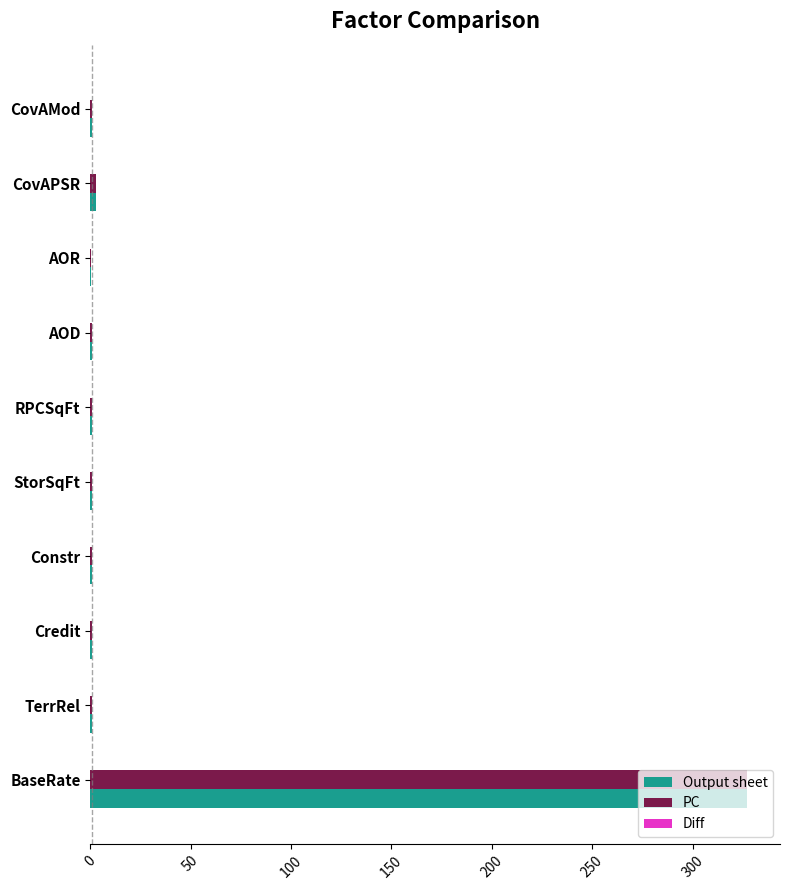

At which category is the sum across all series the highest?

BaseRate